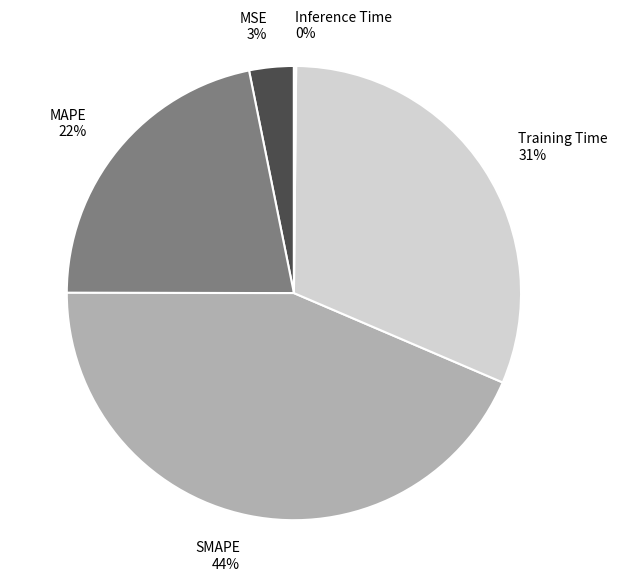

What percentage is the SMAPE slice, to the nearest percent?

44%